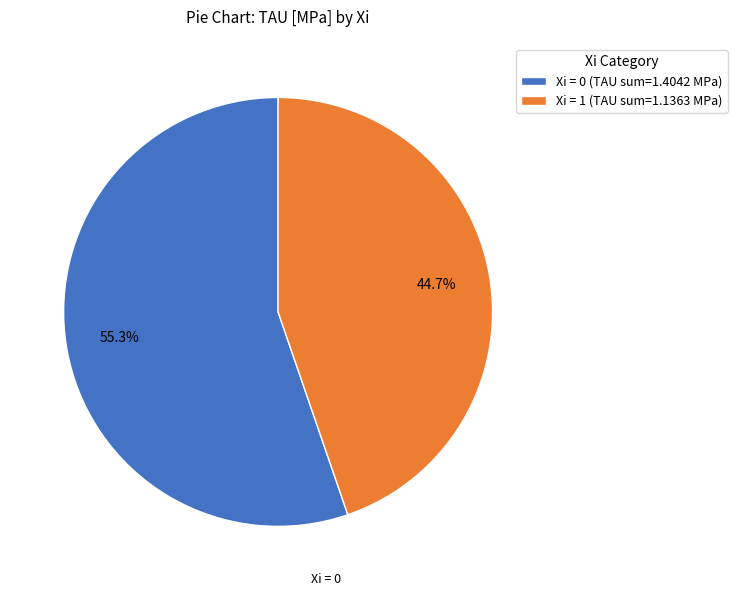

What is the largest slice in the pie chart?

Xi = 0 (TAU sum=1.4042 MPa)